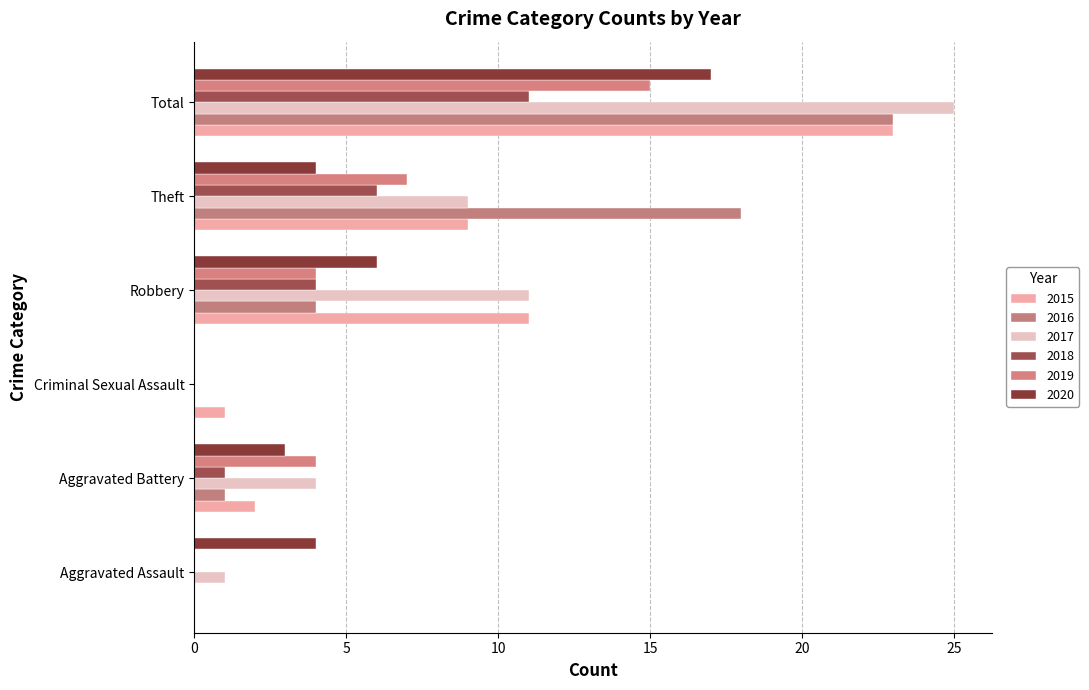

Which label corresponds to the smallest value in the chart?

Aggravated Assault